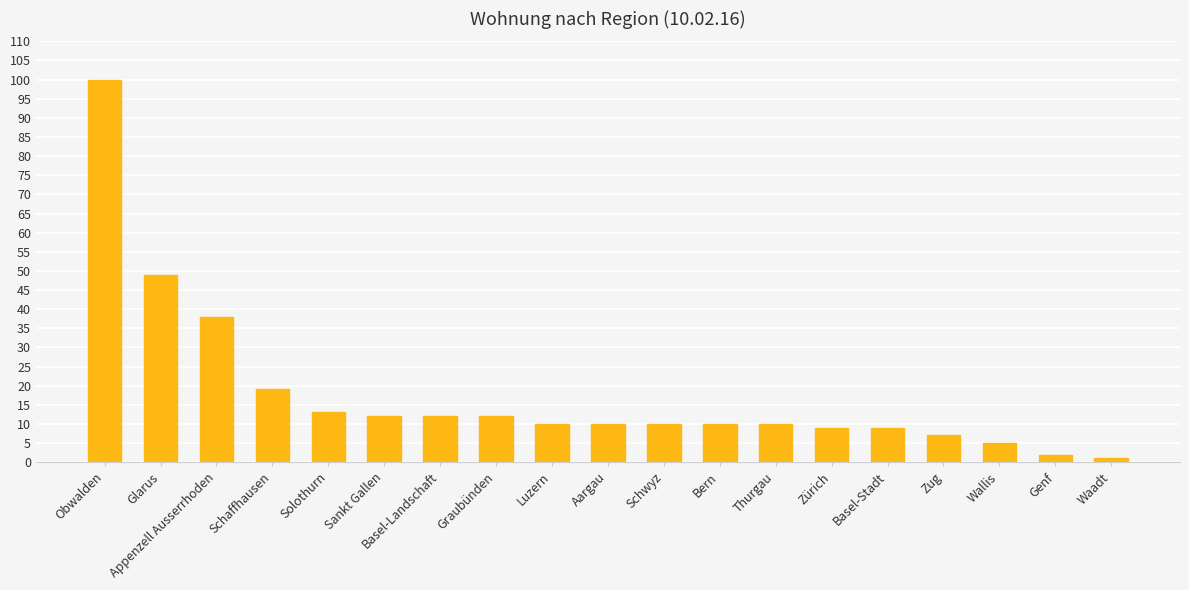

Between Waadt and Zug, which is larger?

Zug